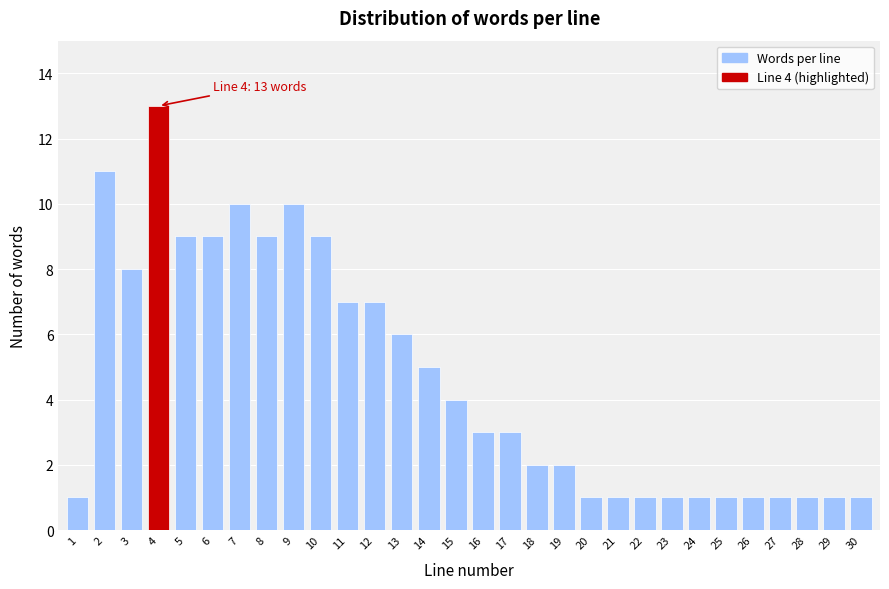

Reading left to right, what are all the values shown in this chart?

1=1	2=11	3=8	4=13	5=9	6=9	7=10	8=9	9=10	10=9	11=7	12=7	13=6	14=5	15=4	16=3	17=3	18=2	19=2	20=1	21=1	22=1	23=1	24=1	25=1	26=1	27=1	28=1	29=1	30=1